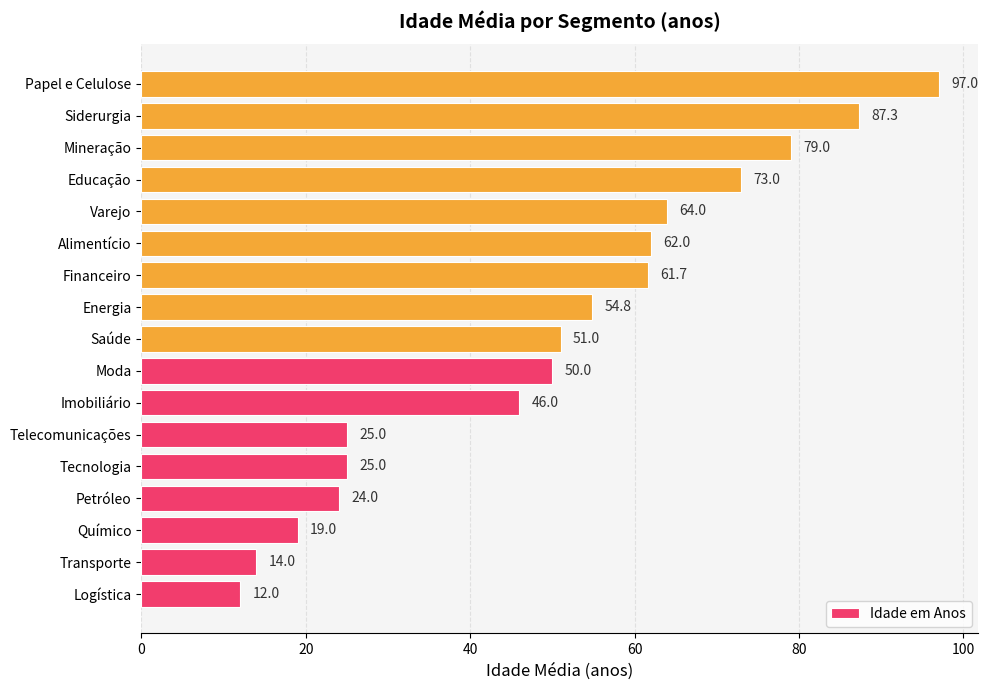

At which label is the value closest to 54?

Energia